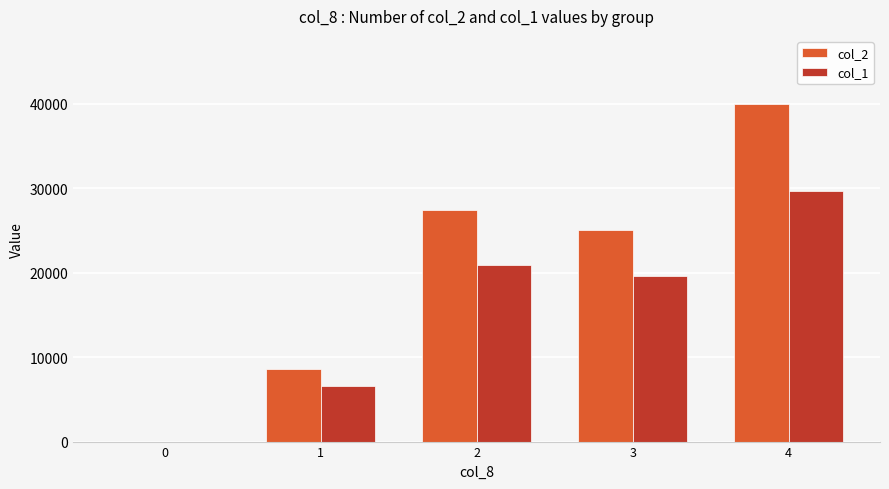

What is the average value of the col_2 series?

20195